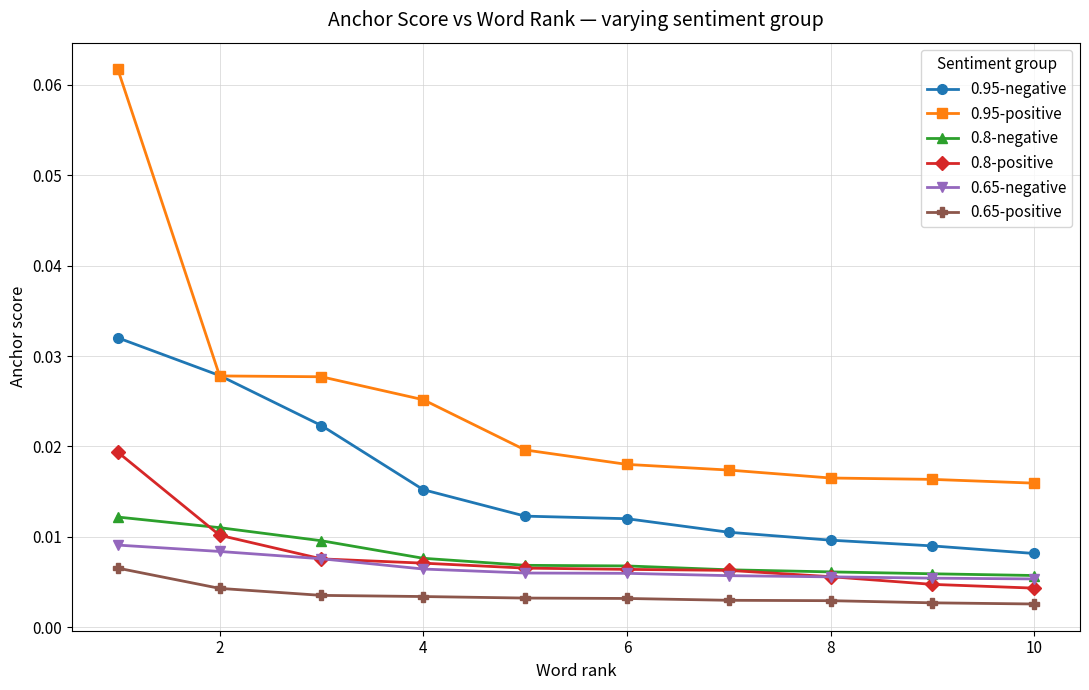

How many data points does each series have?

10